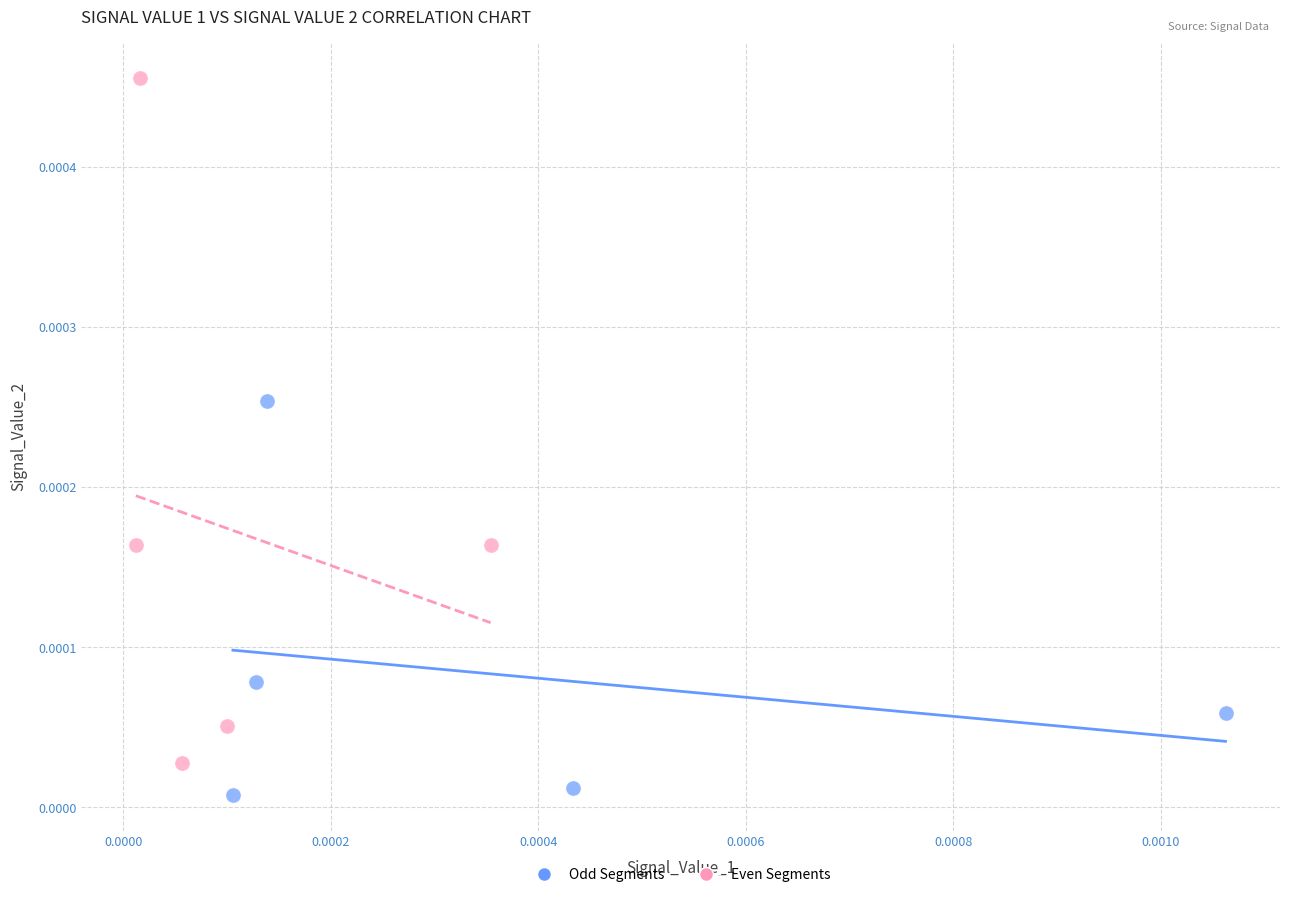

What are all the series names shown in the legend?

Odd Segments, Even Segments